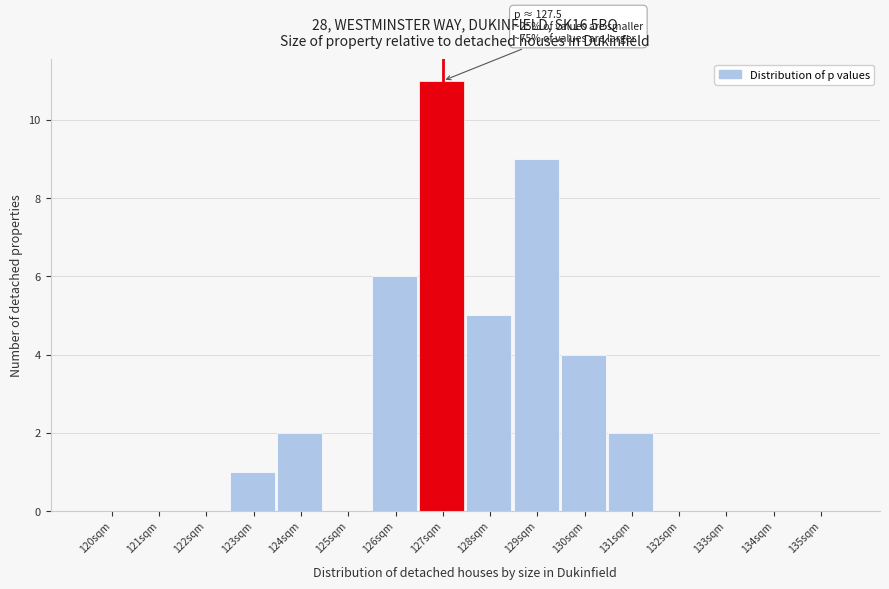

Reading right to left, transcribe all the data shown in this chart.

135sqm=0	134sqm=0	133sqm=0	132sqm=0	131sqm=2	130sqm=4	129sqm=9	128sqm=5	127sqm=11	126sqm=6	125sqm=0	124sqm=2	123sqm=1	122sqm=0	121sqm=0	120sqm=0